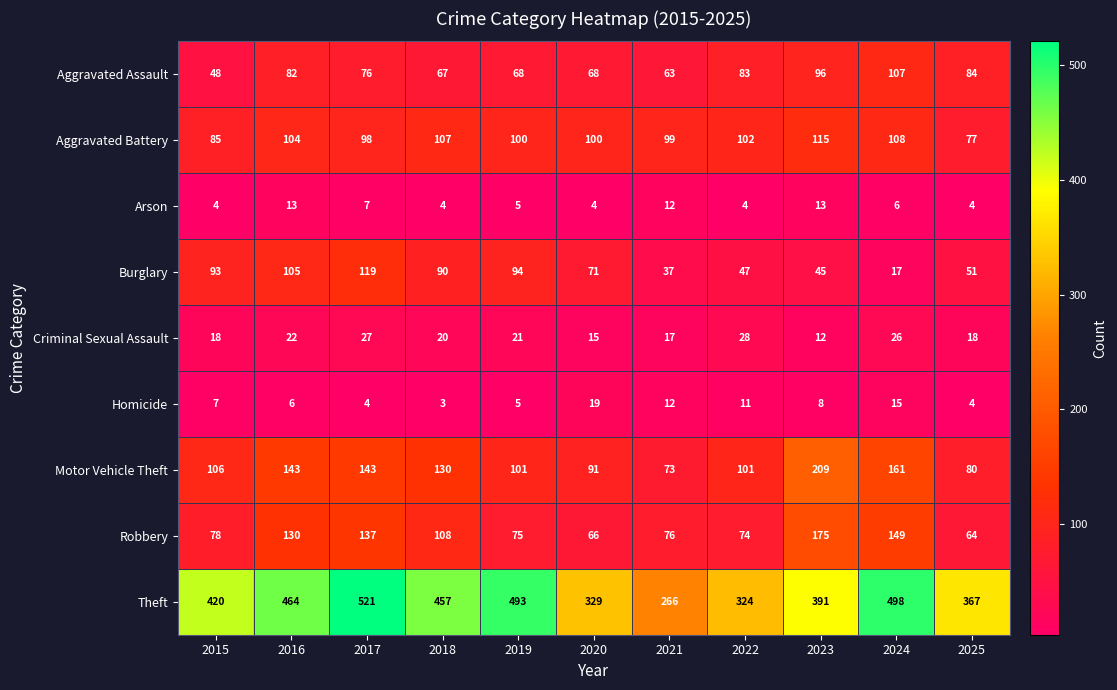

At which category is the sum across all series the highest?

2017